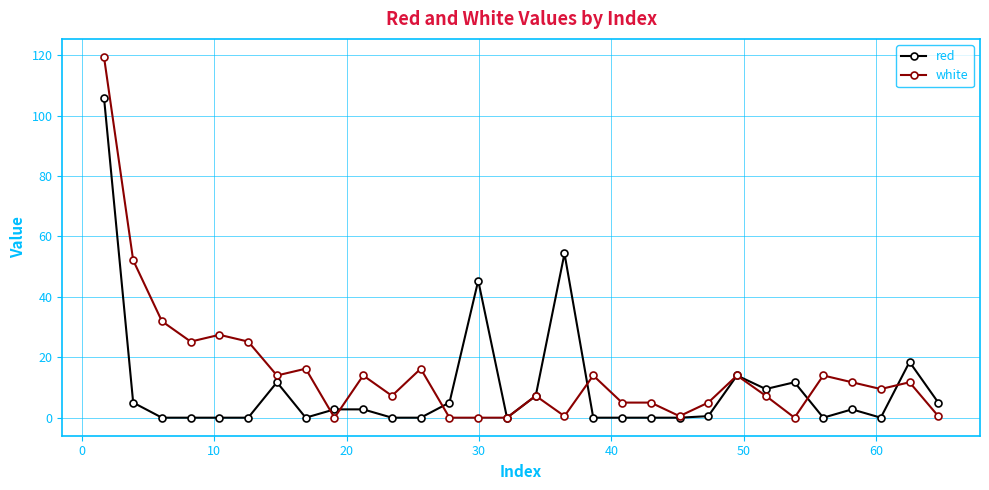

What is the difference between the maximum and minimum values in the white series?

119.4